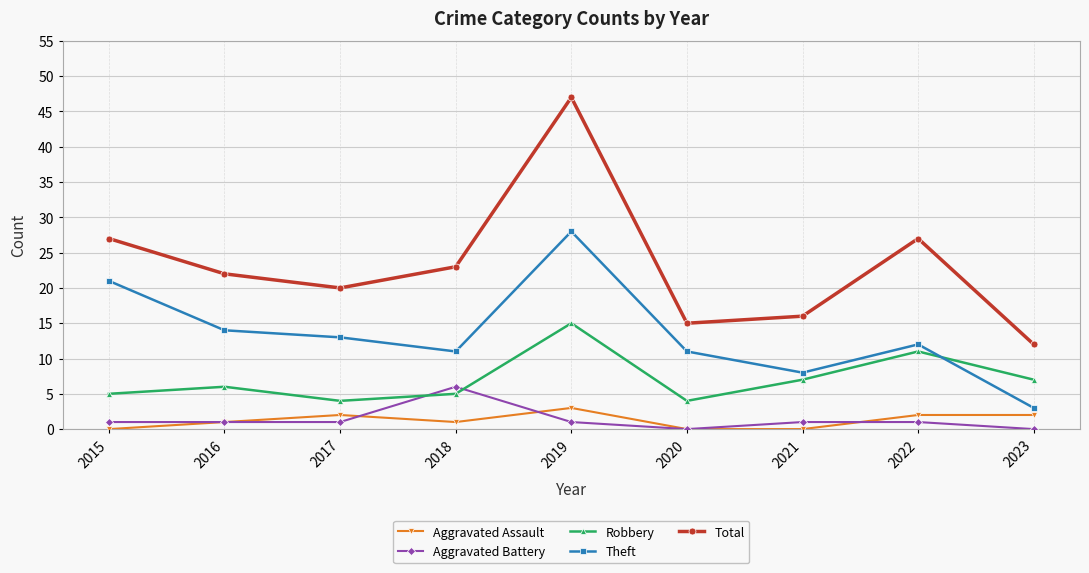

At which category does Robbery reach its first local peak?

2016